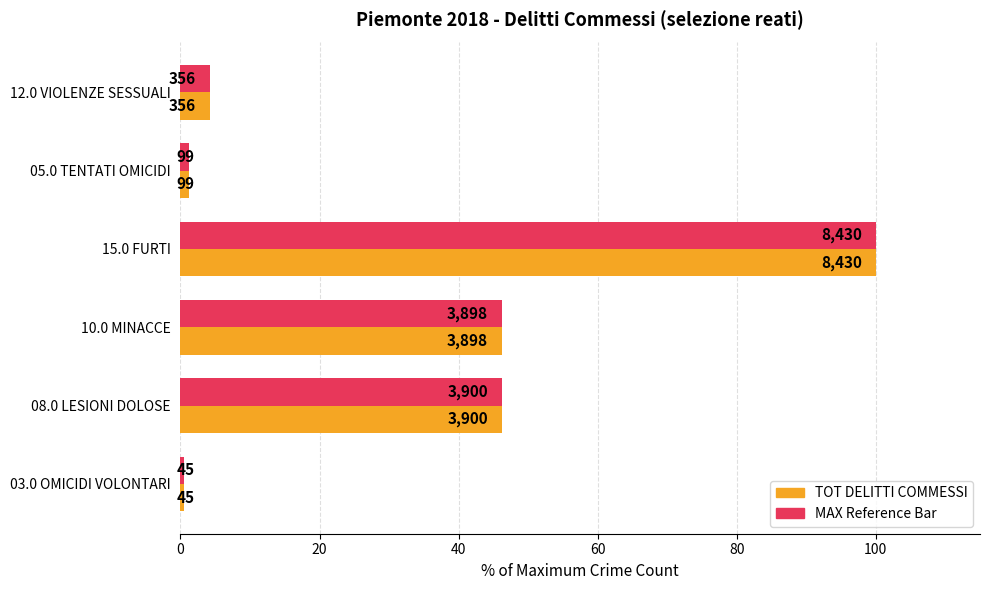

What is the value of the TOT DELITTI (max ref) bar at the 6th from the left?

4.2